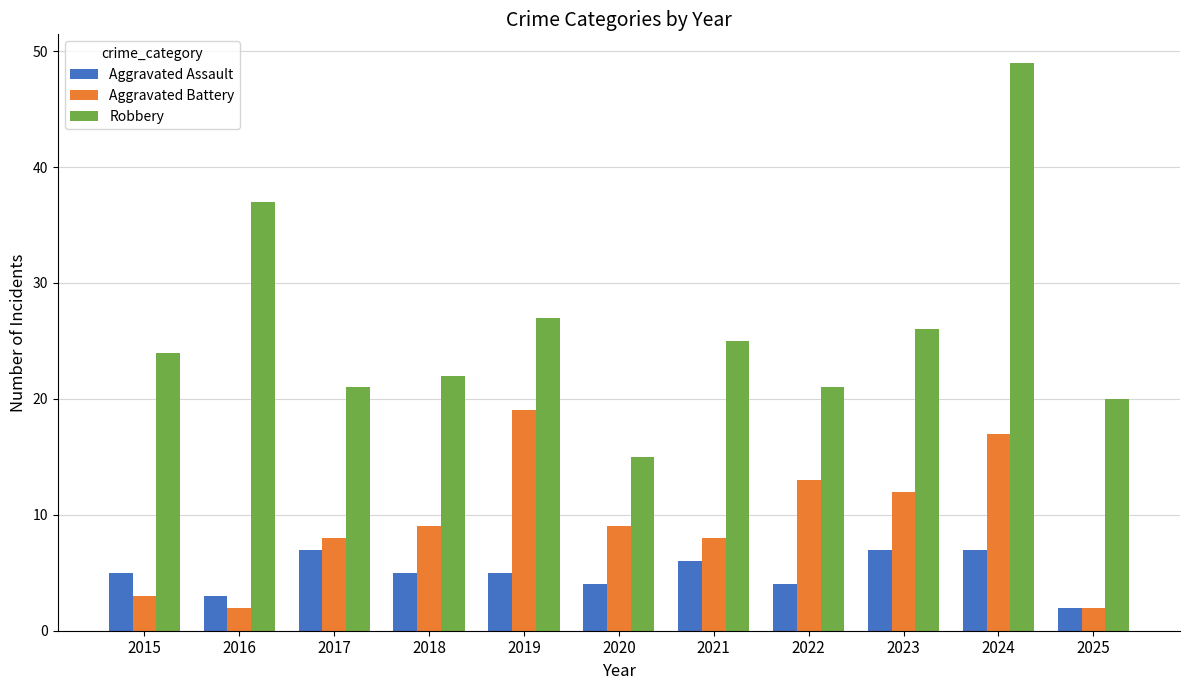

At how many categories does at least one series exceed 17?

10